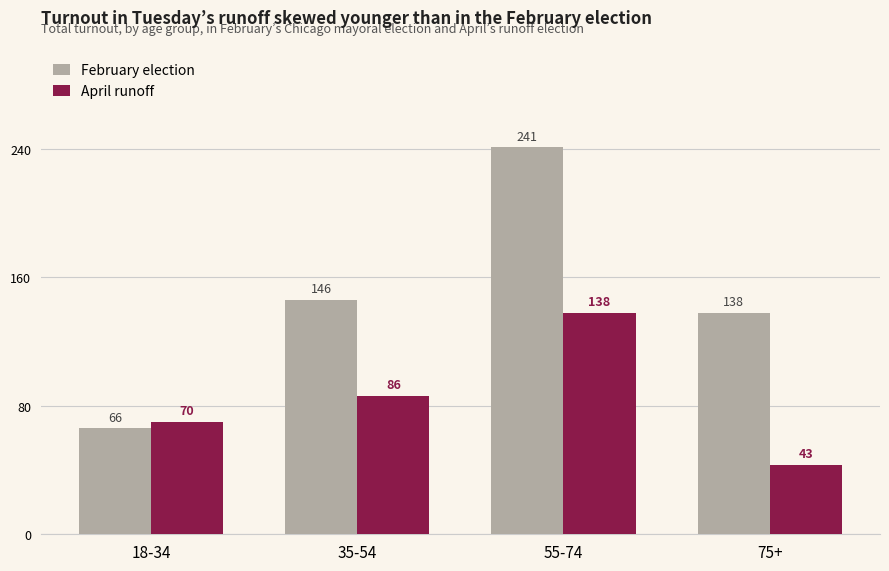

What are all the series names shown in the legend?

February election, April runoff